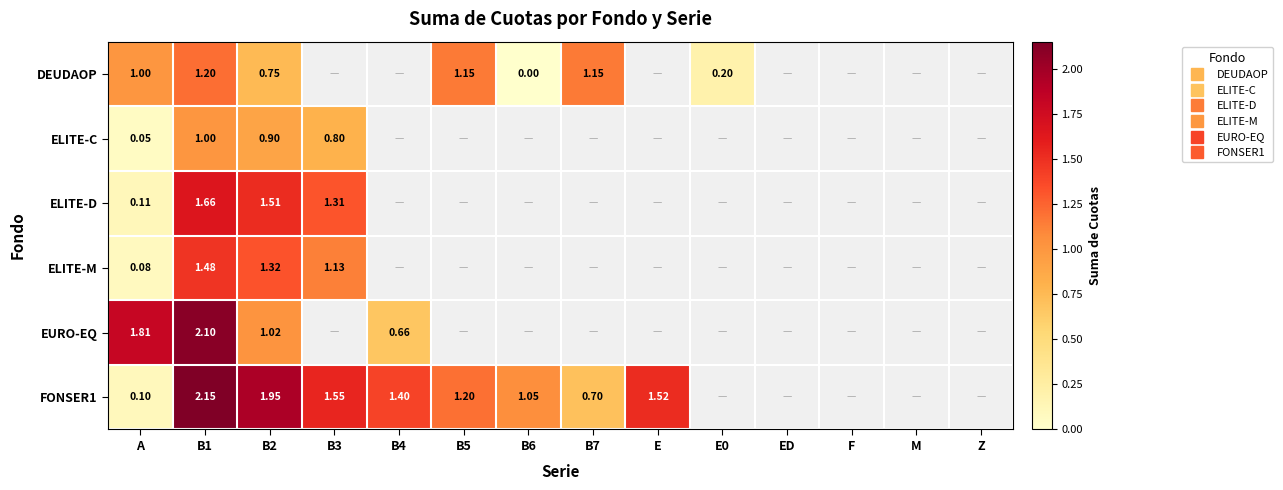

At which category does the chart reach its peak across all series?

B1